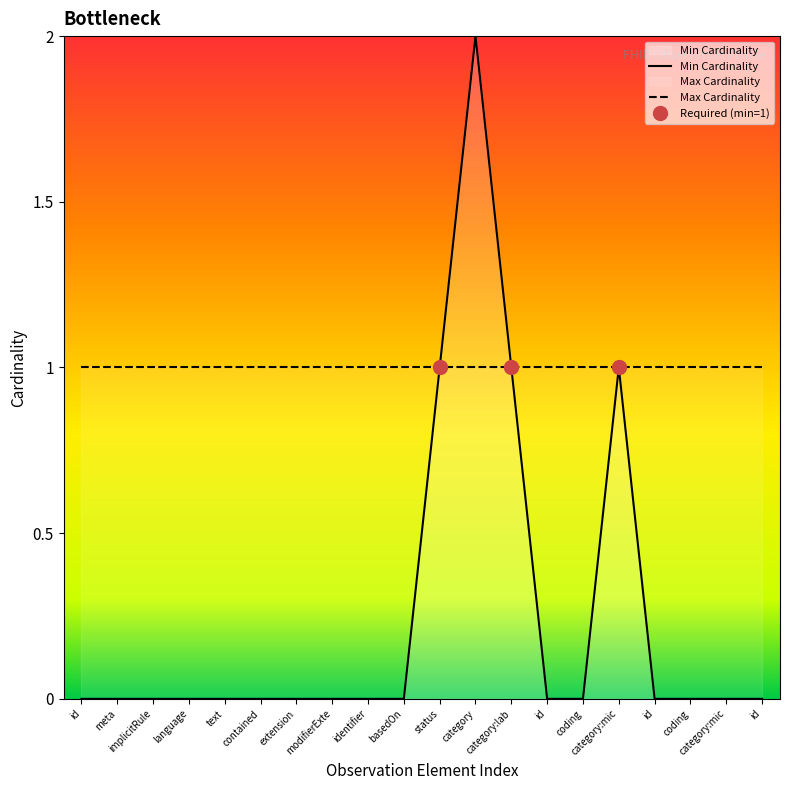

What is the greatest value displayed?

2